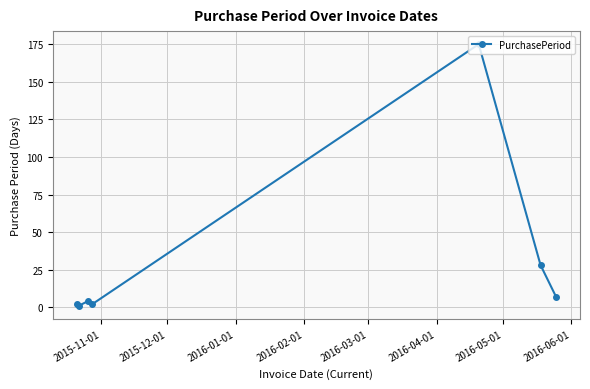

True or false: there are more than 2 points higher than both neighbors.

False